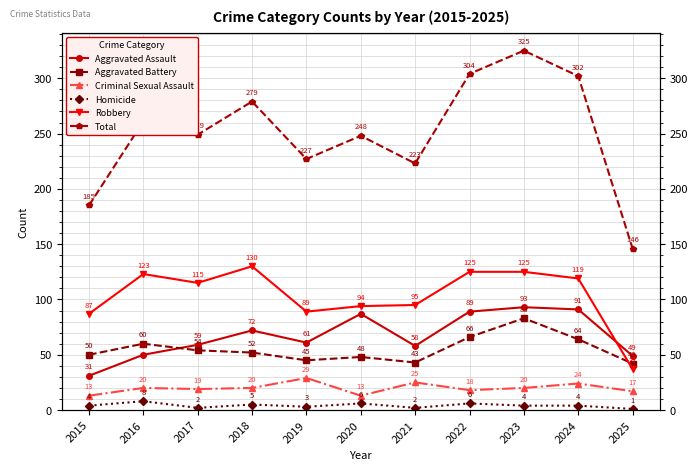

At which label does Aggravated Assault first exceed 61?

2018